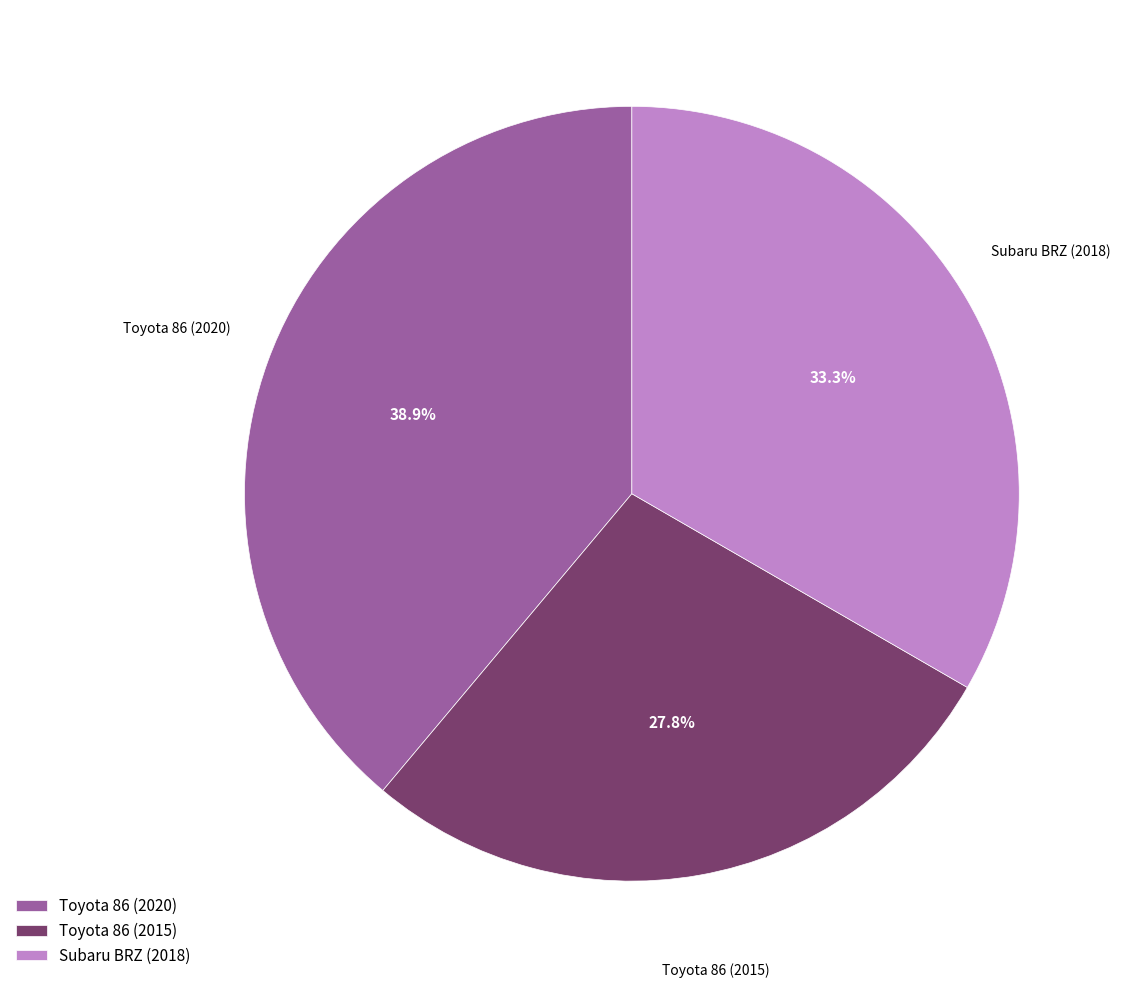

True or false: Toyota 86 (2015) accounts for 28% of the total.

True